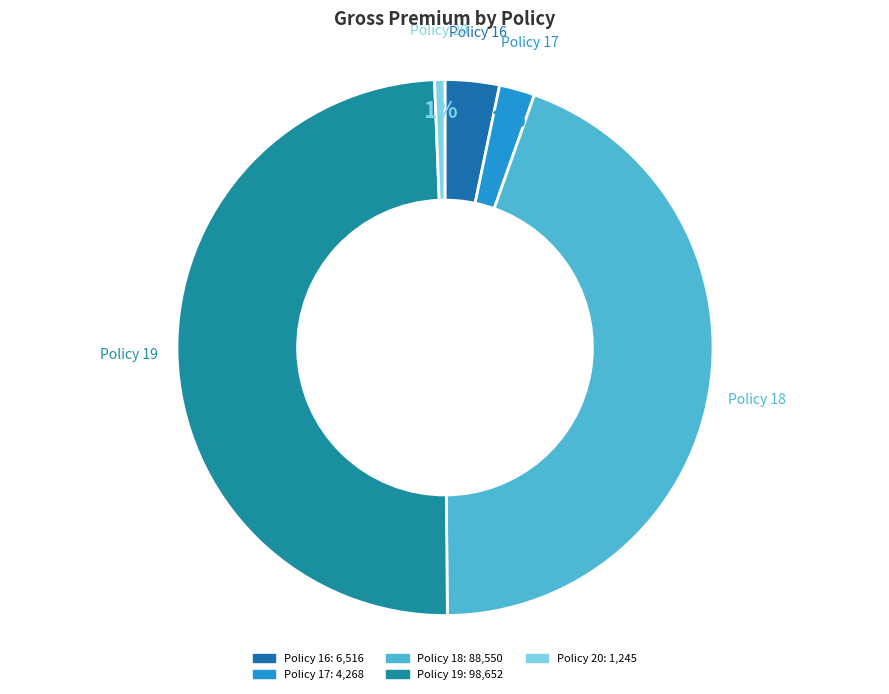

Does Policy 17 represent more than half of the total?

No